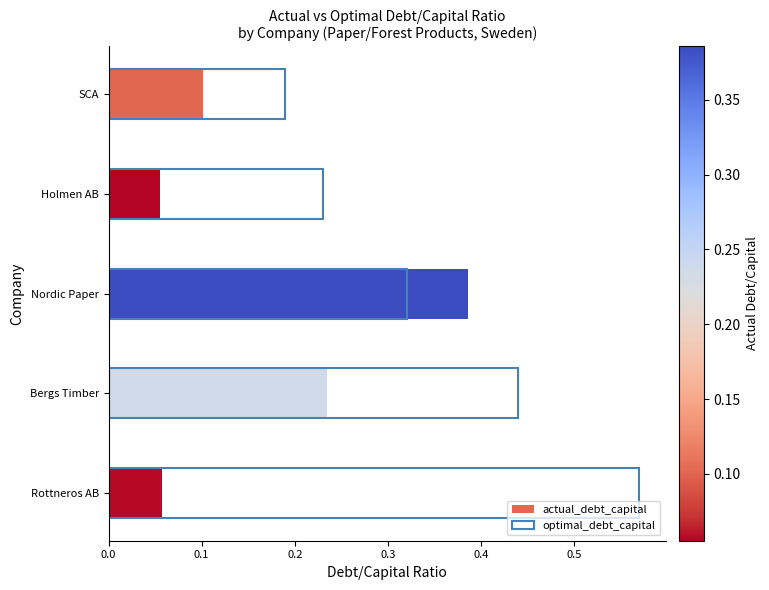

Rank the series at 0.1 from highest to lowest value.

optimal_debt_capital, actual_debt_capital